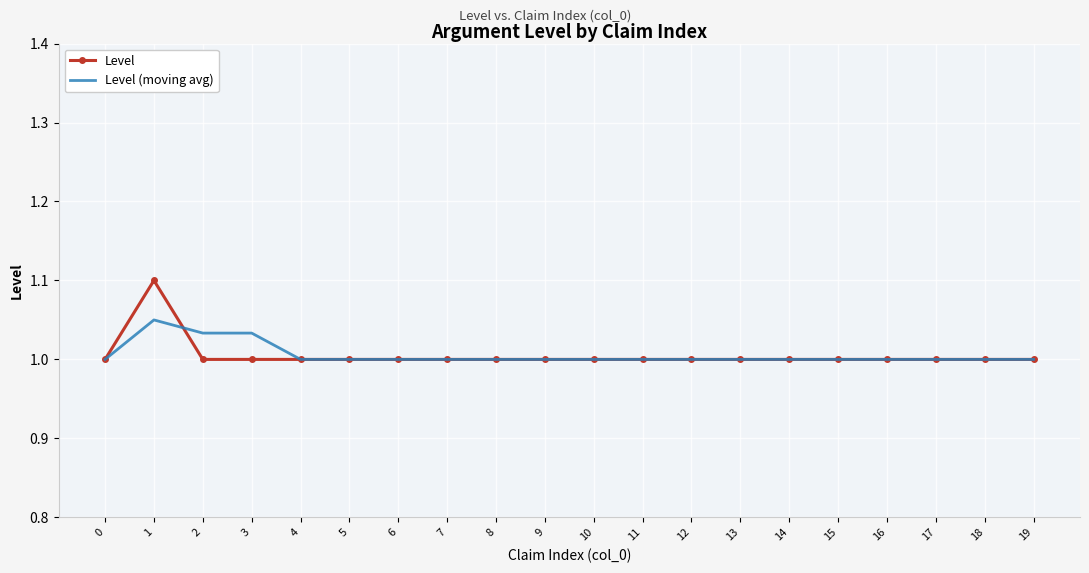

Which series has the largest range (max minus min)?

Level